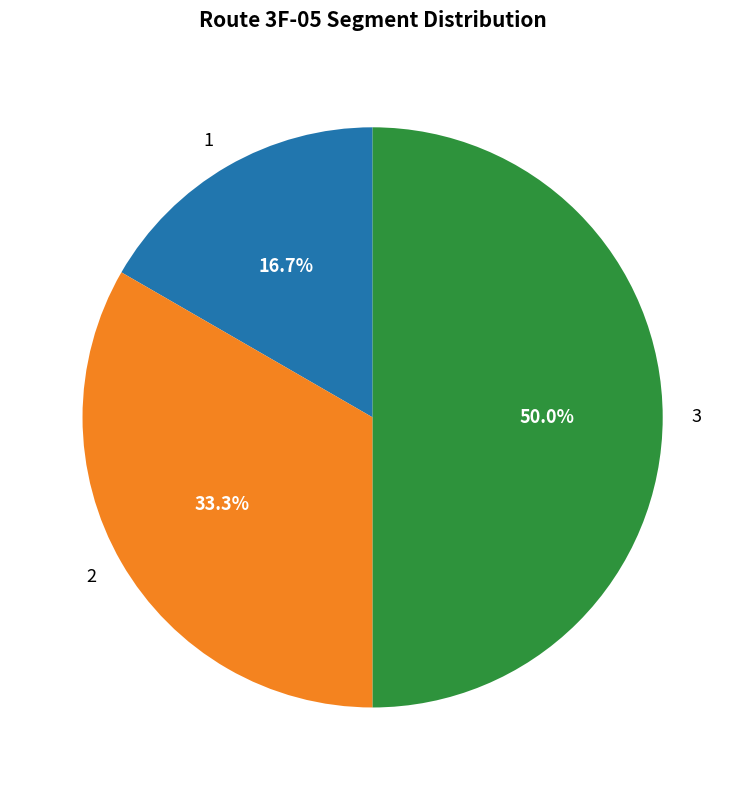

The 3 slice represents 64% of the pie. True or false?

False